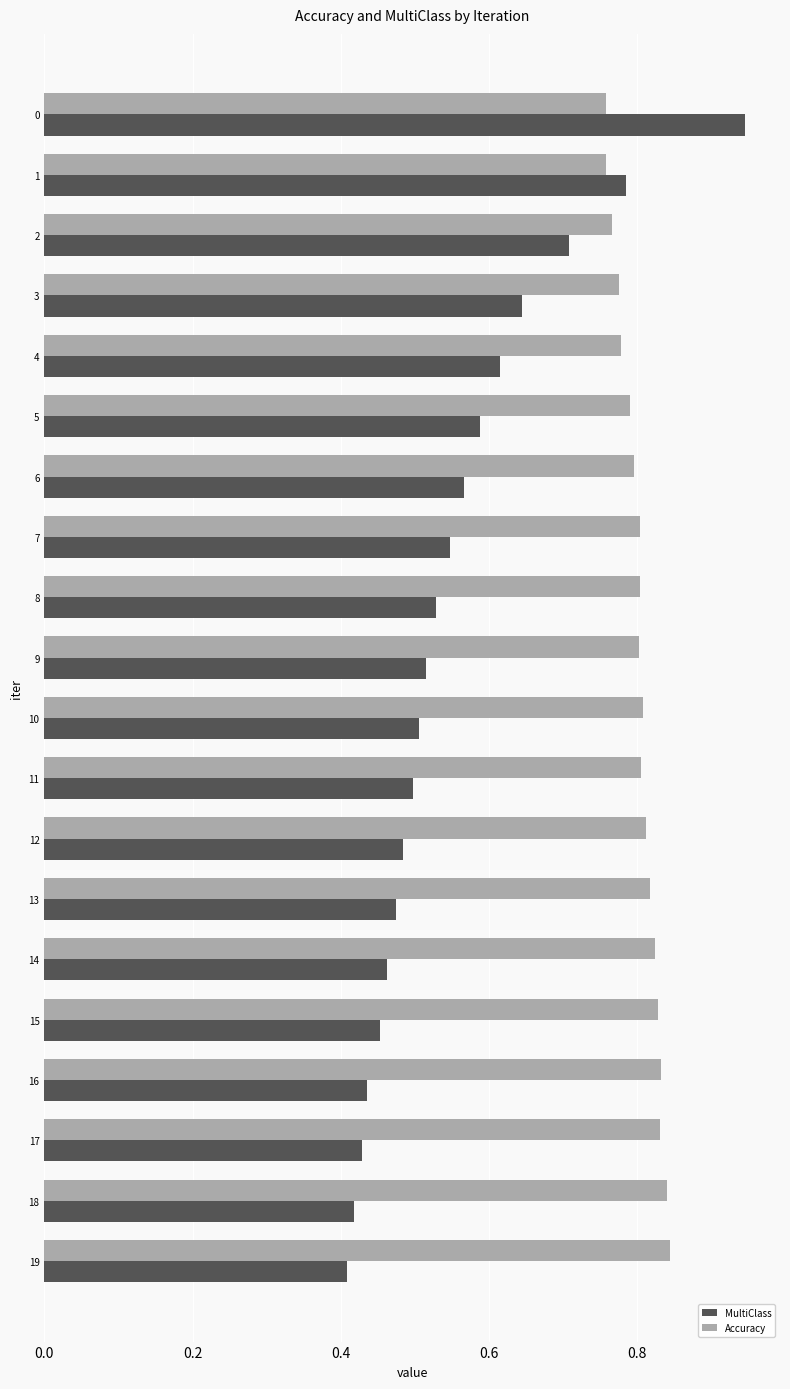

Which label corresponds to the smallest value in the chart?

19